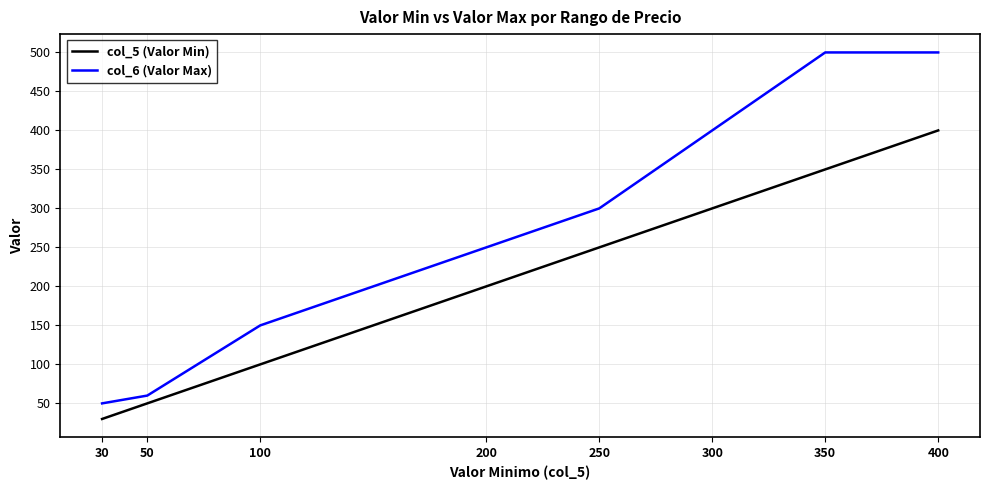

Reading right to left, what are all the values shown in this chart?

col_5 (Valor Min): 400=400	350=350	300=300	250=250	200=200	100=100	50=50	30=30
col_6 (Valor Max): 400=500	350=500	300=400	250=300	200=250	100=150	50=60	30=50